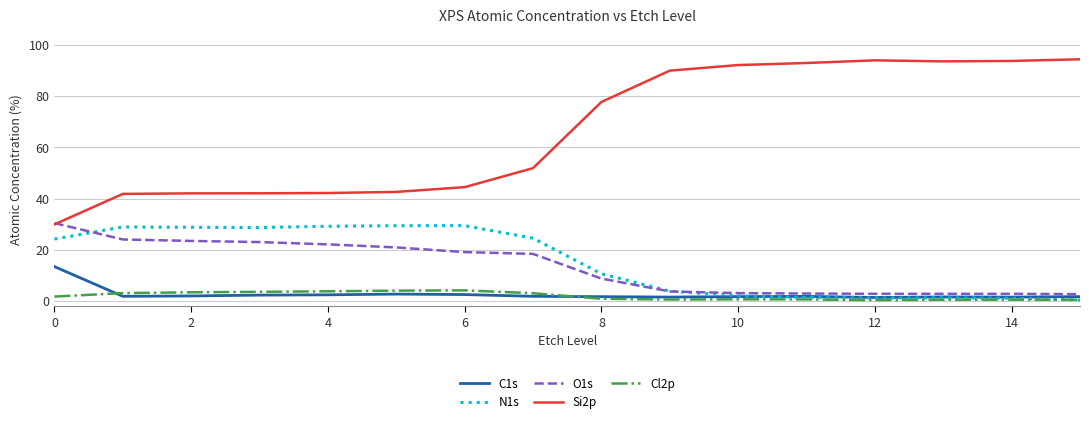

Which series has the largest total across all categories?

Si2p